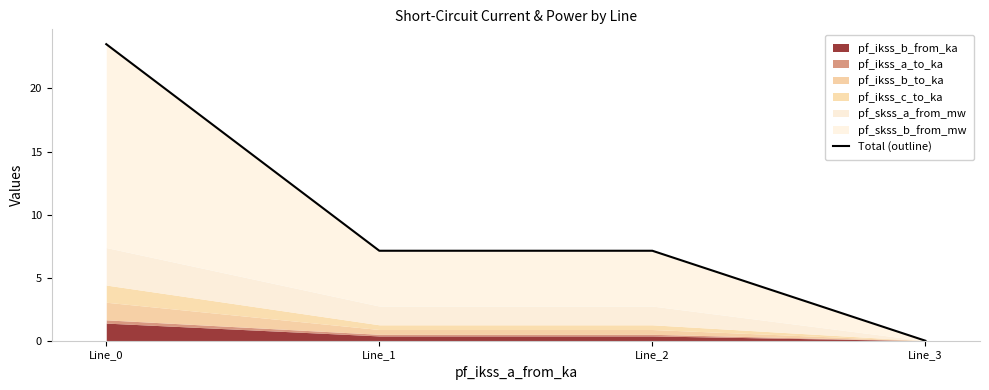

Does the chart have visible grid lines?

No